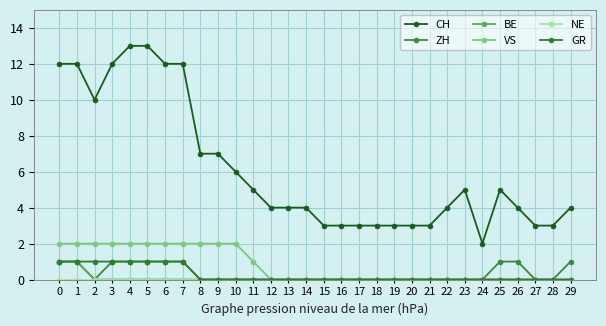

Is this an area chart (filled region under the line)?

No